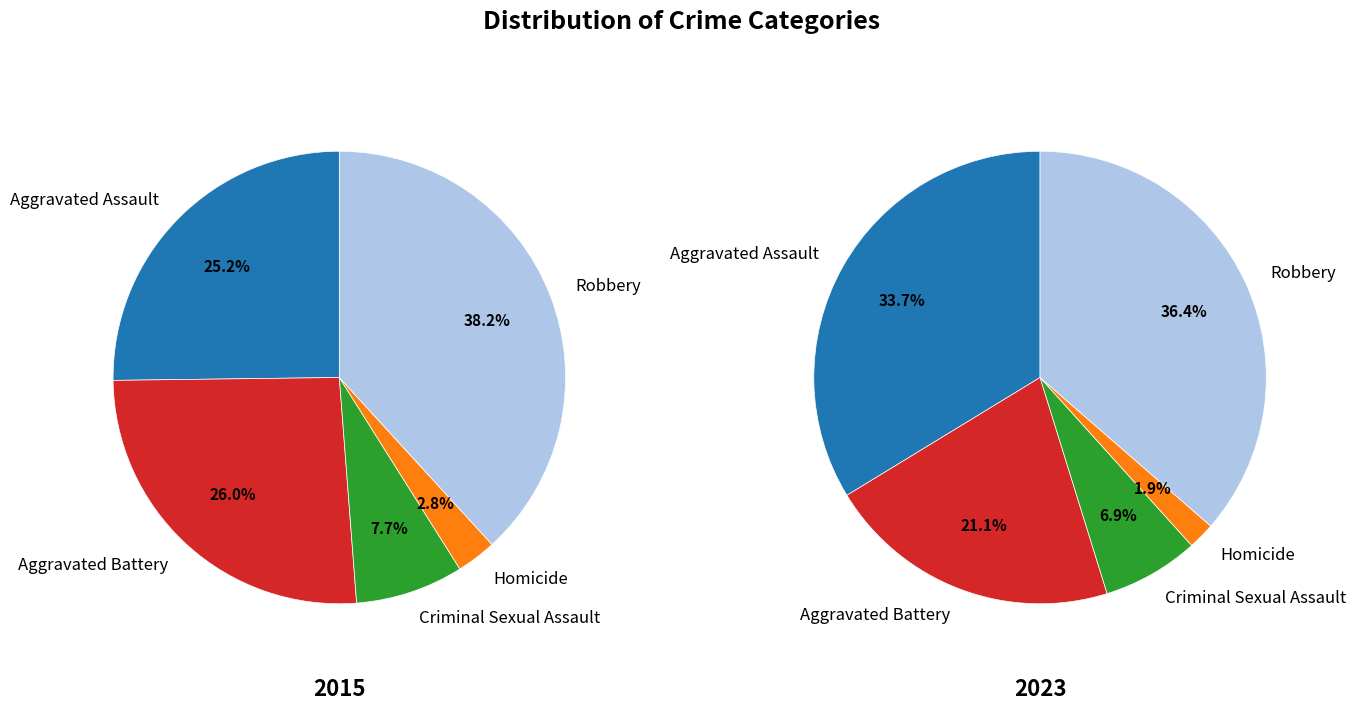

To the nearest percent, what is the difference between the largest and smallest slice percentages?

34%